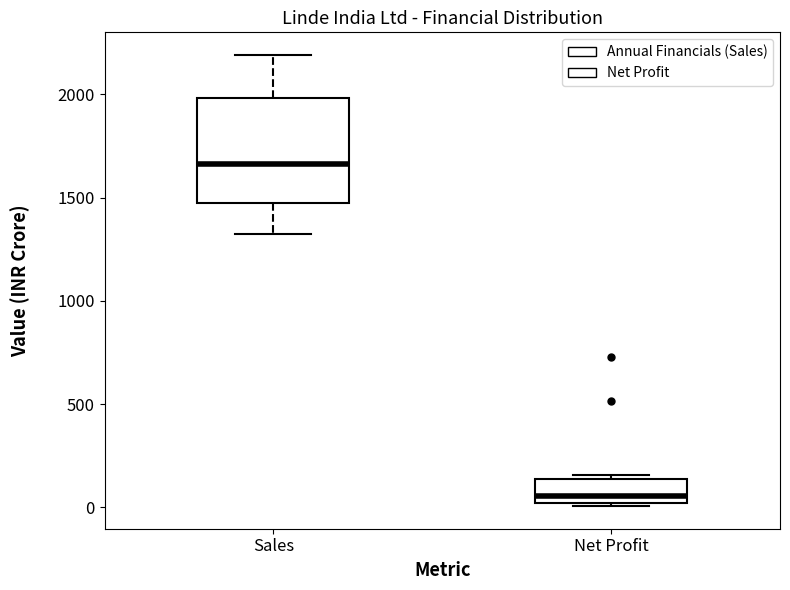

Which box's median line is the highest?

Sales